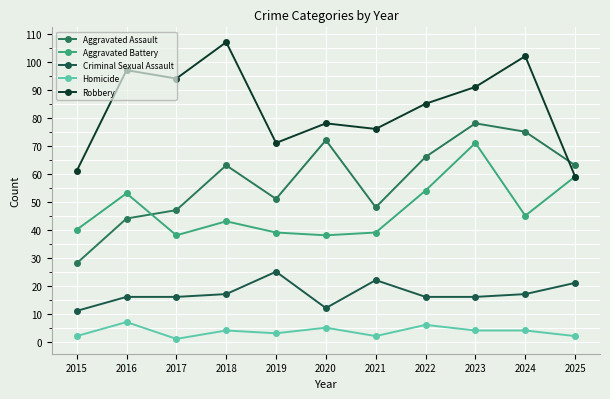

How many lines are shown in the chart?

5